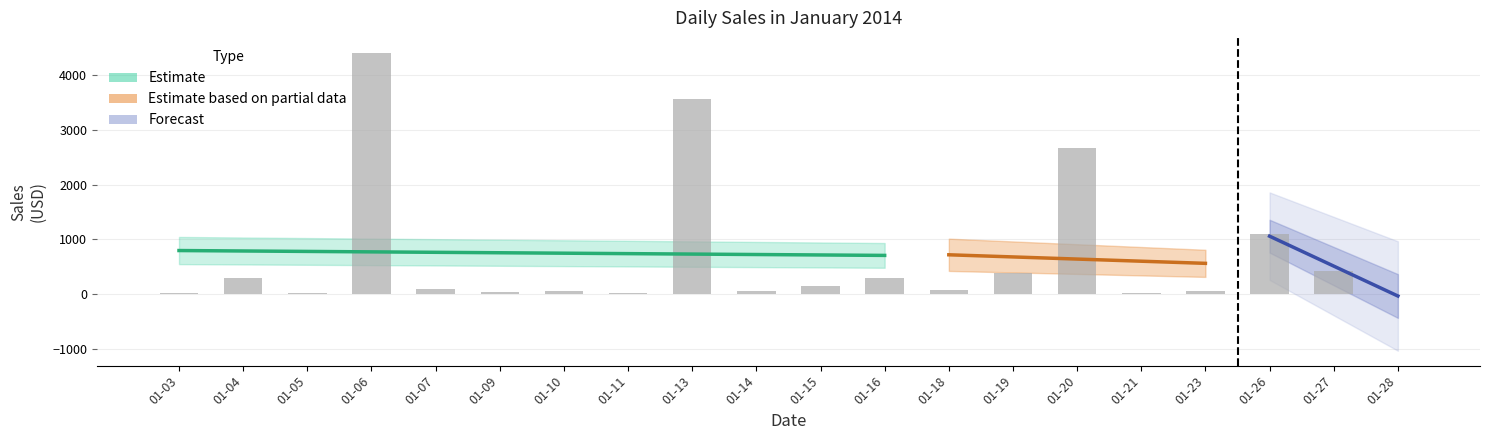

Reading left to right, transcribe all the data shown in this chart.

16.4	288.1	19.5	4407.1	87.2	40.5	54.8	9.9	3553.8	62.0	149.9	300.0	64.9	378.6	2673.9	25.2	46.0	1097.2	426.7	3.9